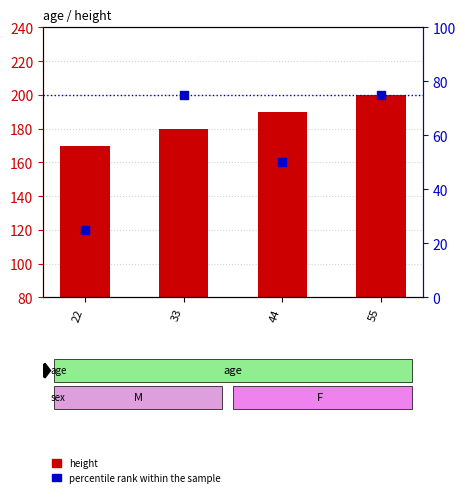

Which series contains the highest Y value?

height